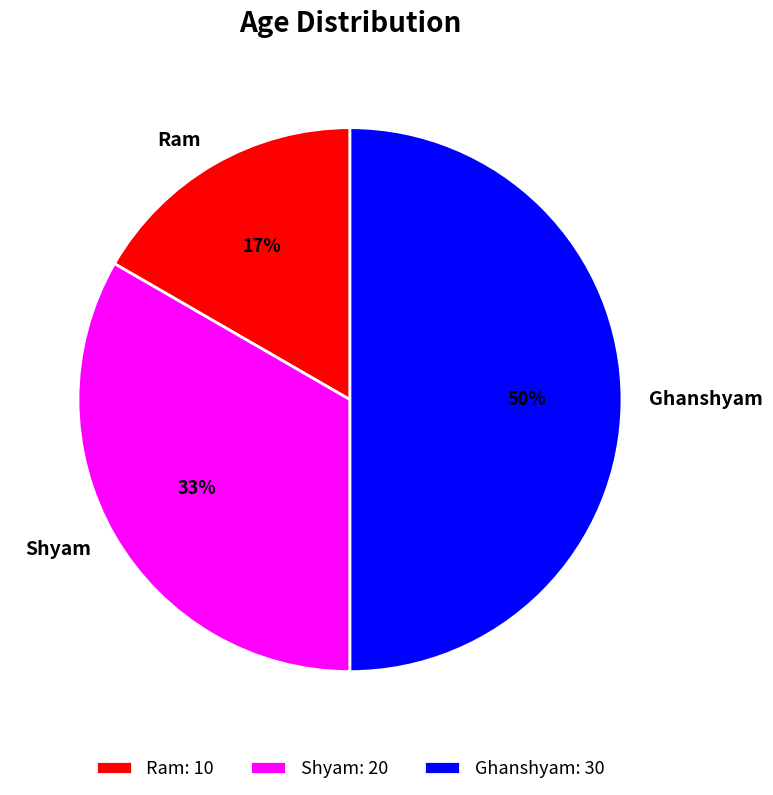

Rank the categories by value from lowest to highest.

Ram, Shyam, Ghanshyam